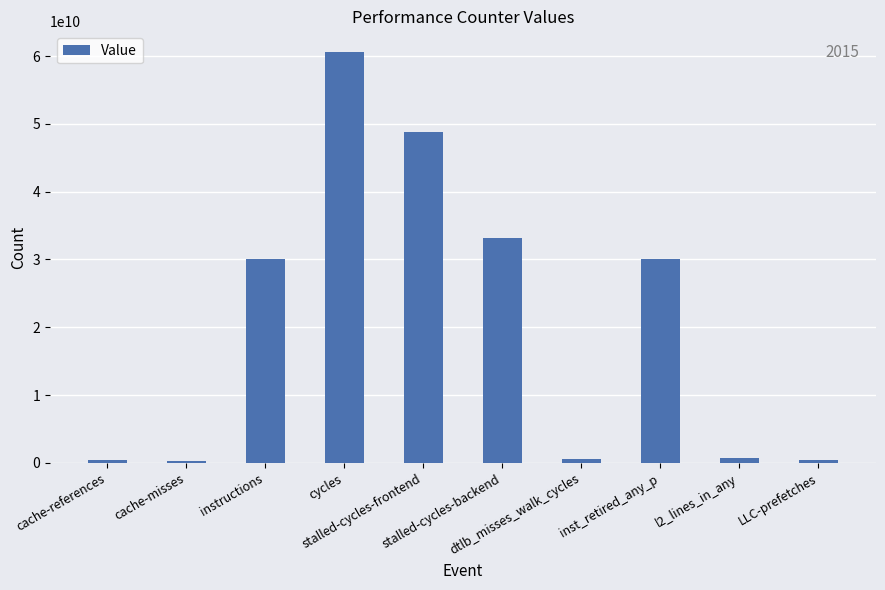

True or false: the data shows 521779898 at dtlb_misses_walk_cycles.

True